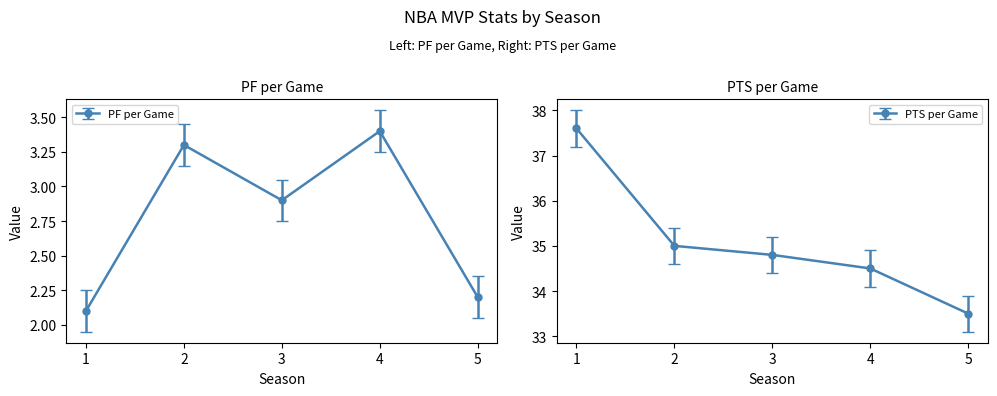

How many interior local valleys does the pf_per_game series have?

1